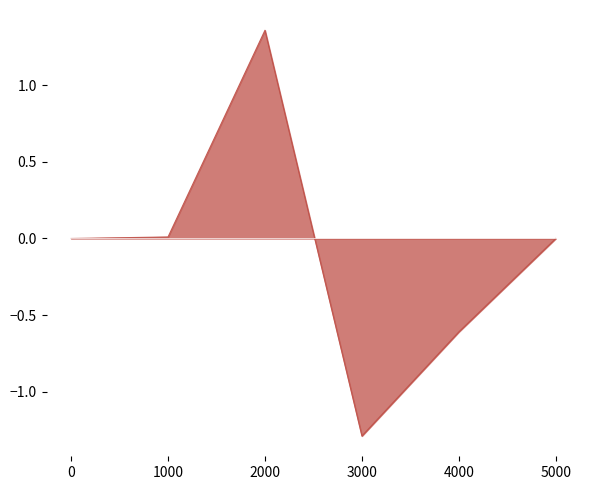

True or false: the data shows 1.3 at 0.

False